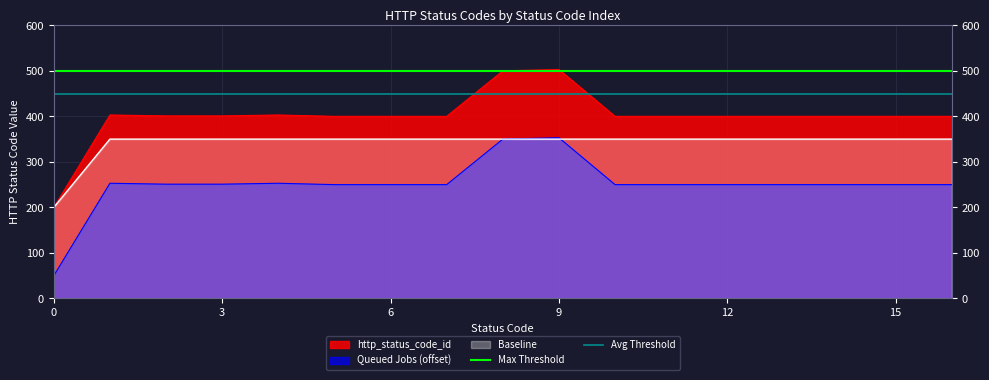

The value of Max Threshold at 0 is 500. True or false?

True